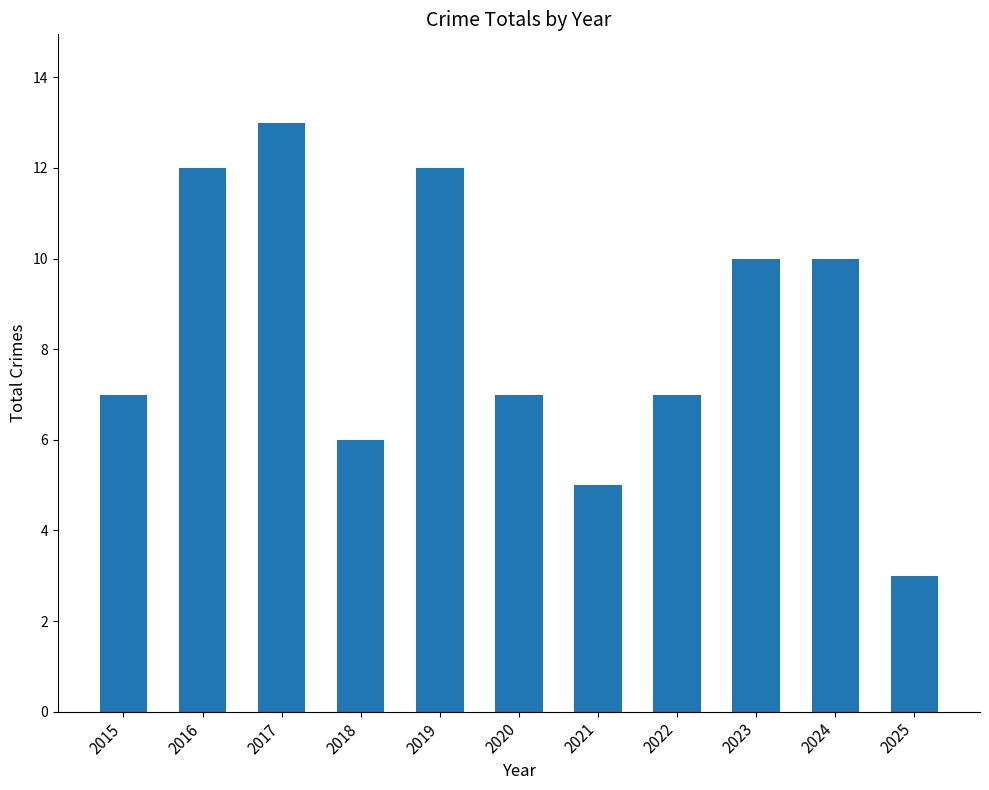

Reading right to left, extract all data points from this chart.

2025=3	2024=10	2023=10	2022=7	2021=5	2020=7	2019=12	2018=6	2017=13	2016=12	2015=7